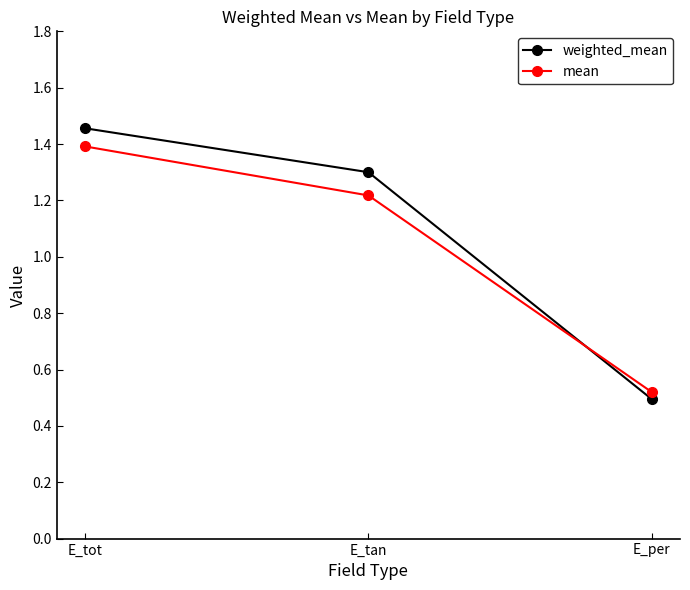

What position from the left is E_tot?

1